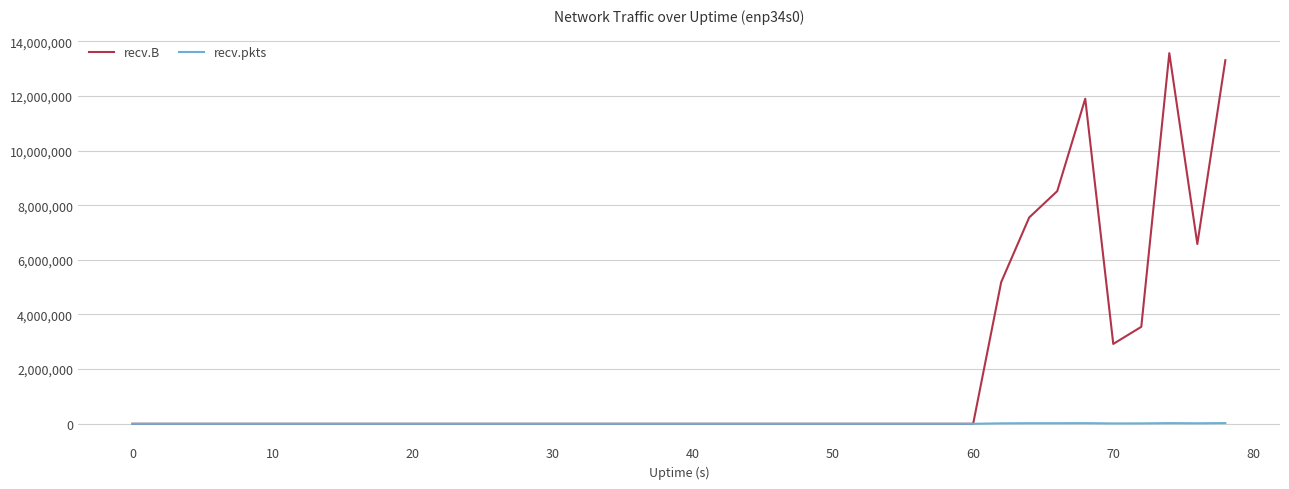

Which series has the largest total across all categories?

recv.B